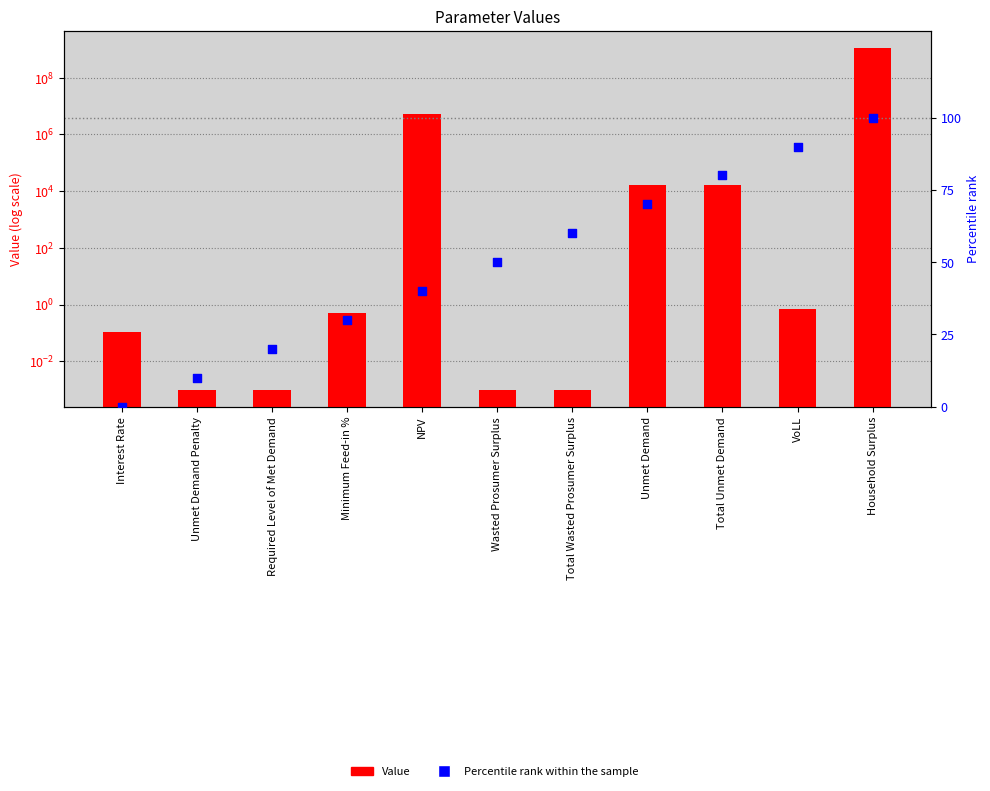

Which series has the largest total across all categories?

Value